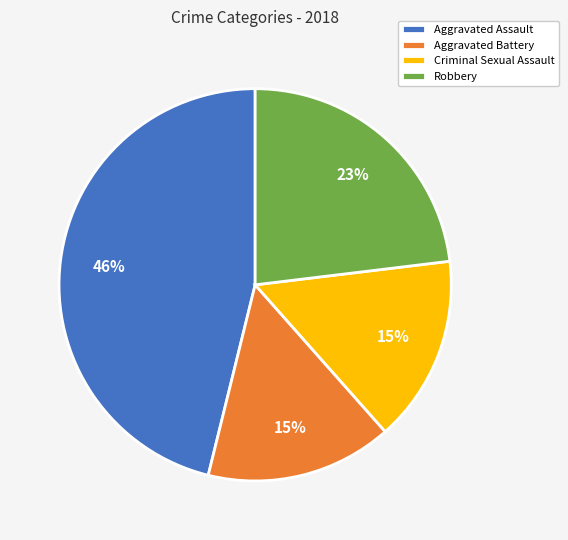

To the nearest percent, what portion does Aggravated Assault represent?

46%